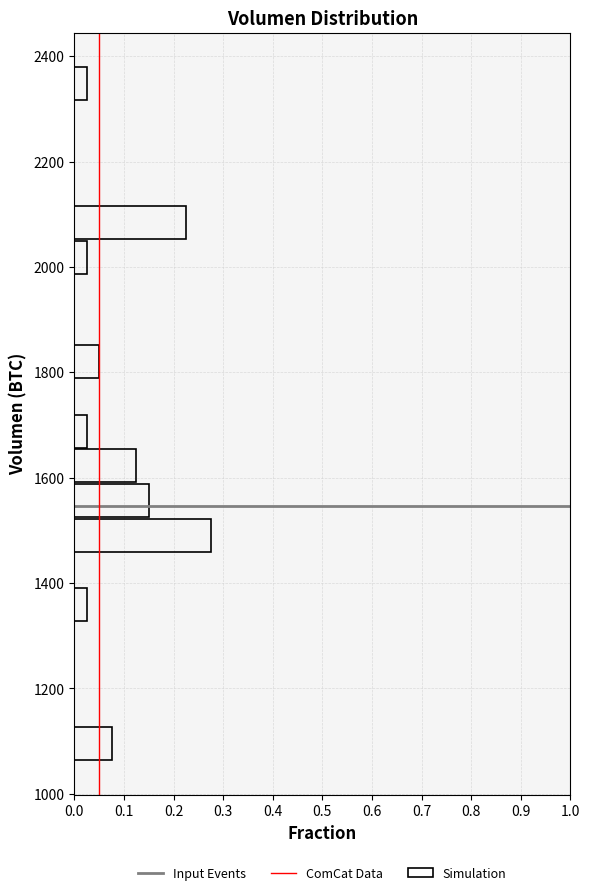

Read against the y-axis, roughly where is the centre of the longest bar?

1500